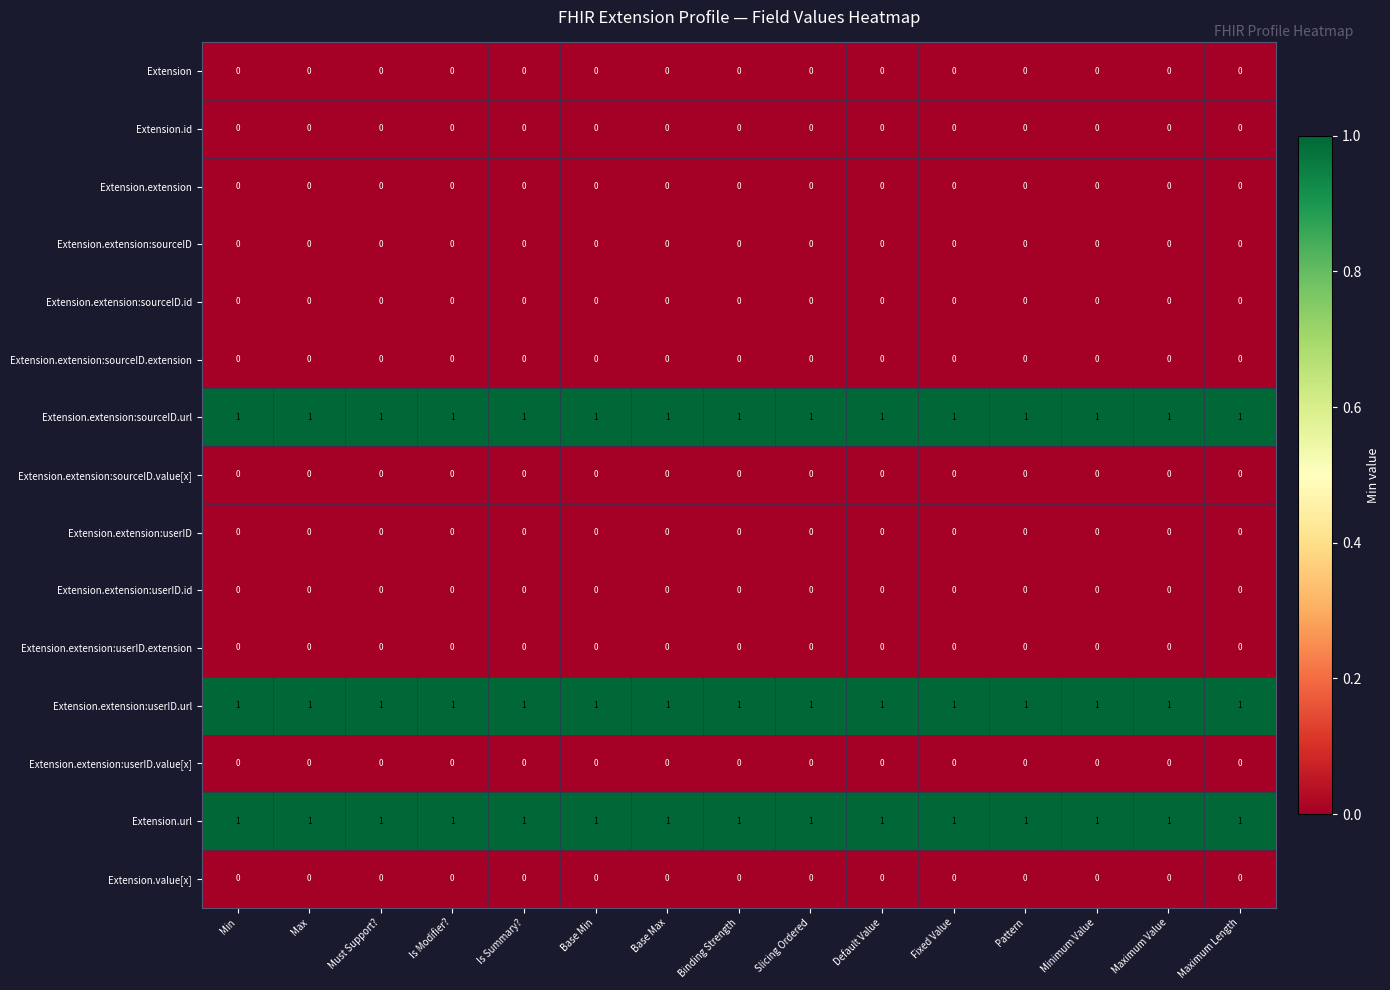

What is the total value across all series at Is Summary??

3